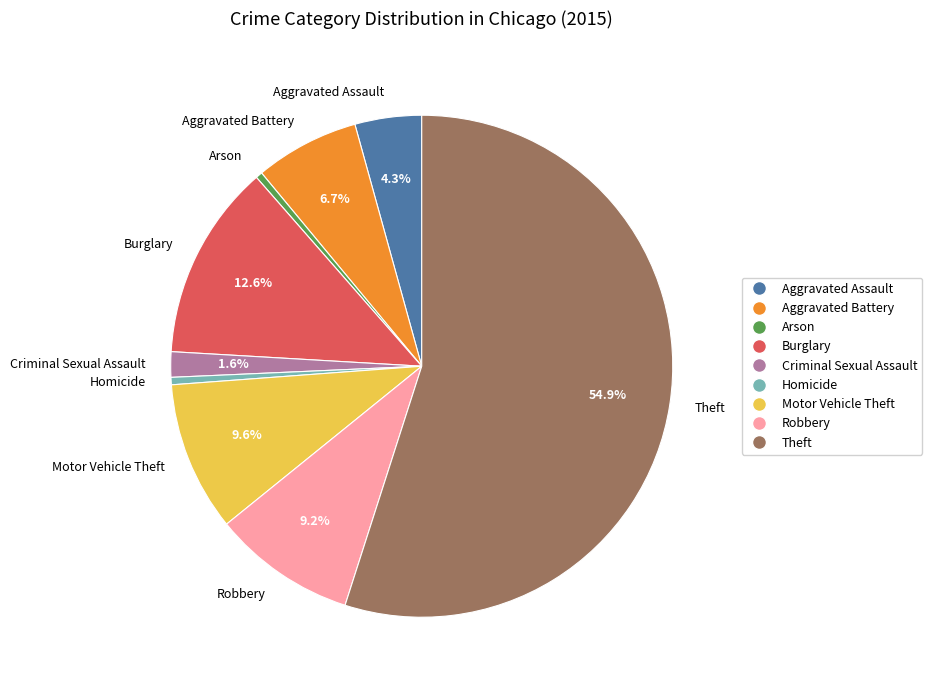

How much of the chart is everything except Burglary?

87.4%